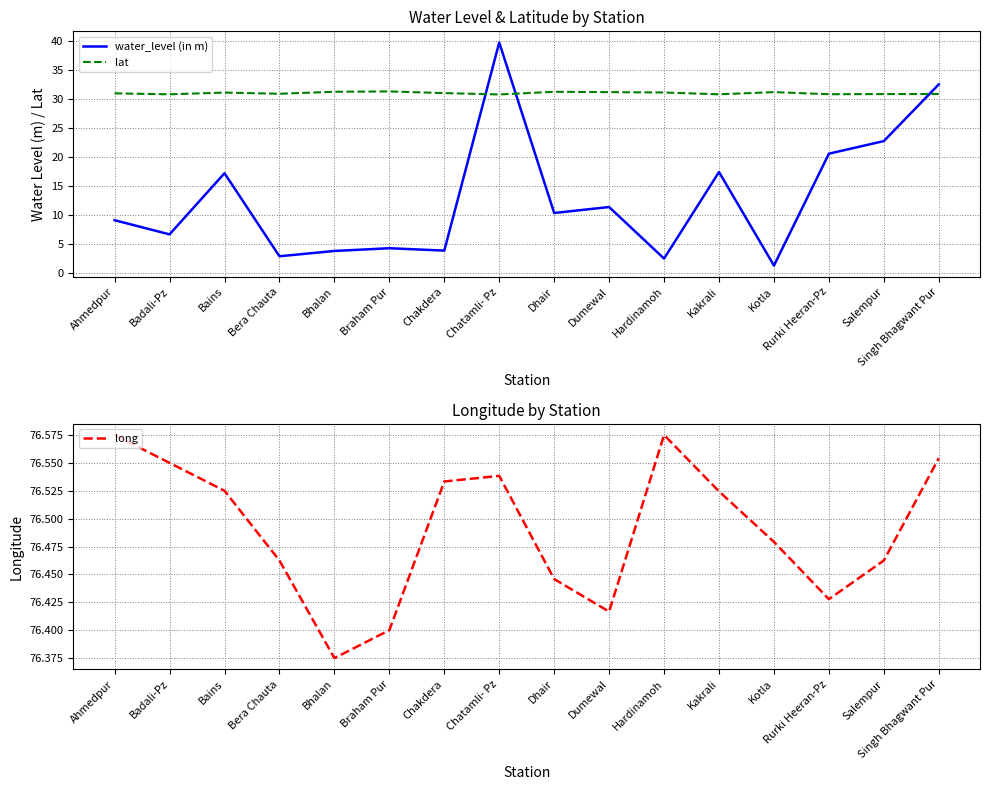

Reading right to left, extract all data points from this chart.

water_level (in m): Singh Bhagwant Pur=32.5	Salempur=22.7	Rurki Heeran-Pz=20.6	Kotla=1.2	Kakrali=17.4	Hardinamoh=2.4	Dumewal=11.3	Dhair=10.3	Chatamli- Pz=39.8	Chakdera=3.8	Braham Pur=4.2	Bhalan=3.7	Bera Chauta=2.8	Bains=17.2	Badali-Pz=6.6	Ahmedpur=9.1
lat: Singh Bhagwant Pur=30.9	Salempur=30.9	Rurki Heeran-Pz=30.9	Kotla=31.2	Kakrali=30.8	Hardinamoh=31.1	Dumewal=31.2	Dhair=31.3	Chatamli- Pz=30.8	Chakdera=31.0	Braham Pur=31.3	Bhalan=31.3	Bera Chauta=30.9	Bains=31.1	Badali-Pz=30.8	Ahmedpur=31.0
long: Singh Bhagwant Pur=76.6	Salempur=76.5	Rurki Heeran-Pz=76.4	Kotla=76.5	Kakrali=76.5	Hardinamoh=76.6	Dumewal=76.4	Dhair=76.4	Chatamli- Pz=76.5	Chakdera=76.5	Braham Pur=76.4	Bhalan=76.4	Bera Chauta=76.5	Bains=76.5	Badali-Pz=76.5	Ahmedpur=76.6